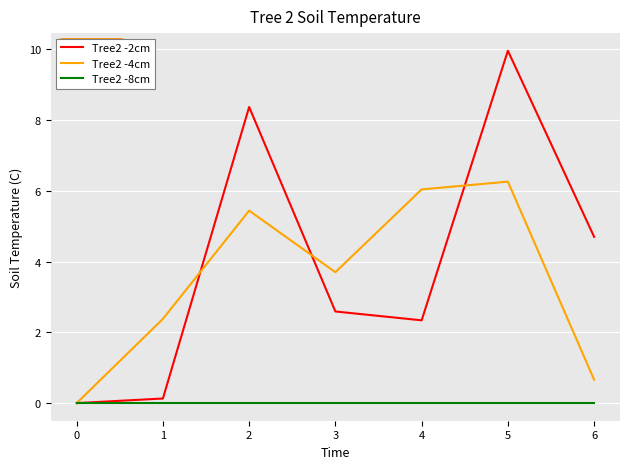

Where is Tree2 -2cm nearest to the value 4?

6